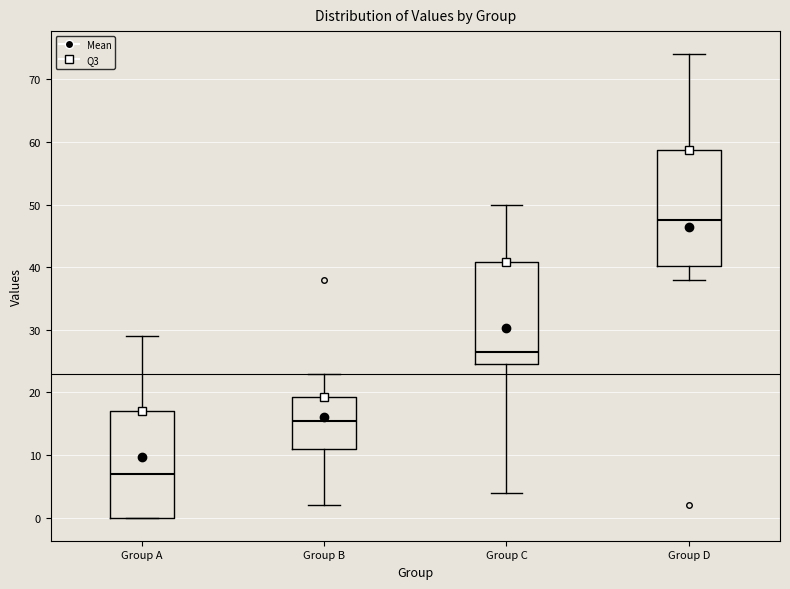

Reading left to right, read every box against the y-axis: the position of its median line, the range the box covers, and the ends of its whiskers. The values are not printed on the chart, so give them approximately, as read against the axis.

Group A: median 7, box 0 to 17, whiskers 0 to 29
Group B: median 16, box 11 to 19, whiskers 2 to 23
Group C: median 27, box 25 to 41, whiskers 4 to 50
Group D: median 48, box 40 to 59, whiskers 38 to 74